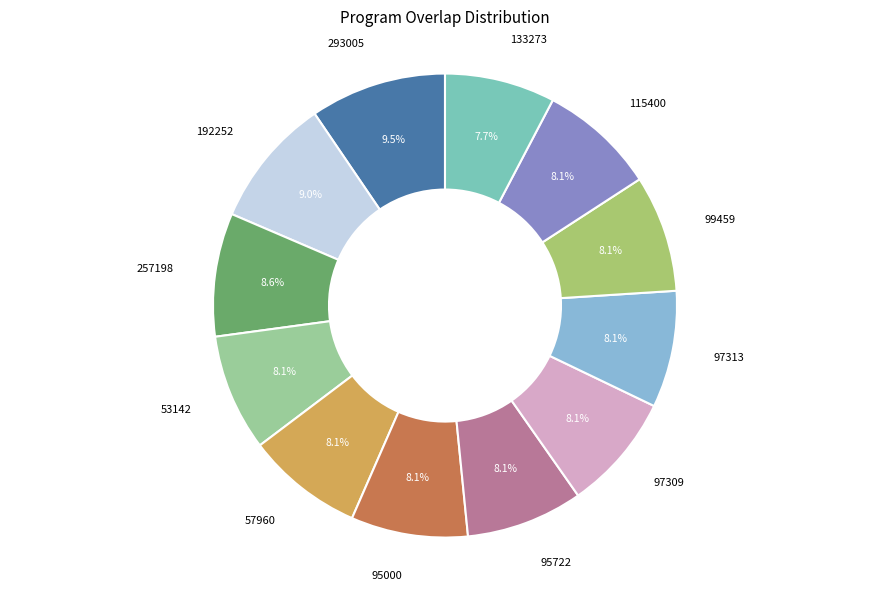

To the nearest percent, what is the average slice percentage?

8%